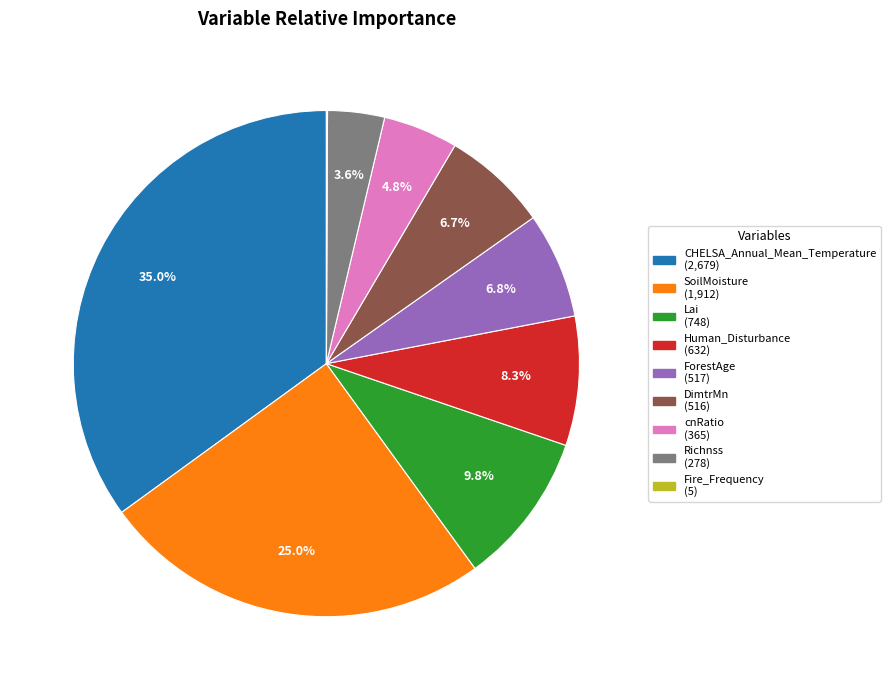

To the nearest percent, what is the average slice percentage?

11%